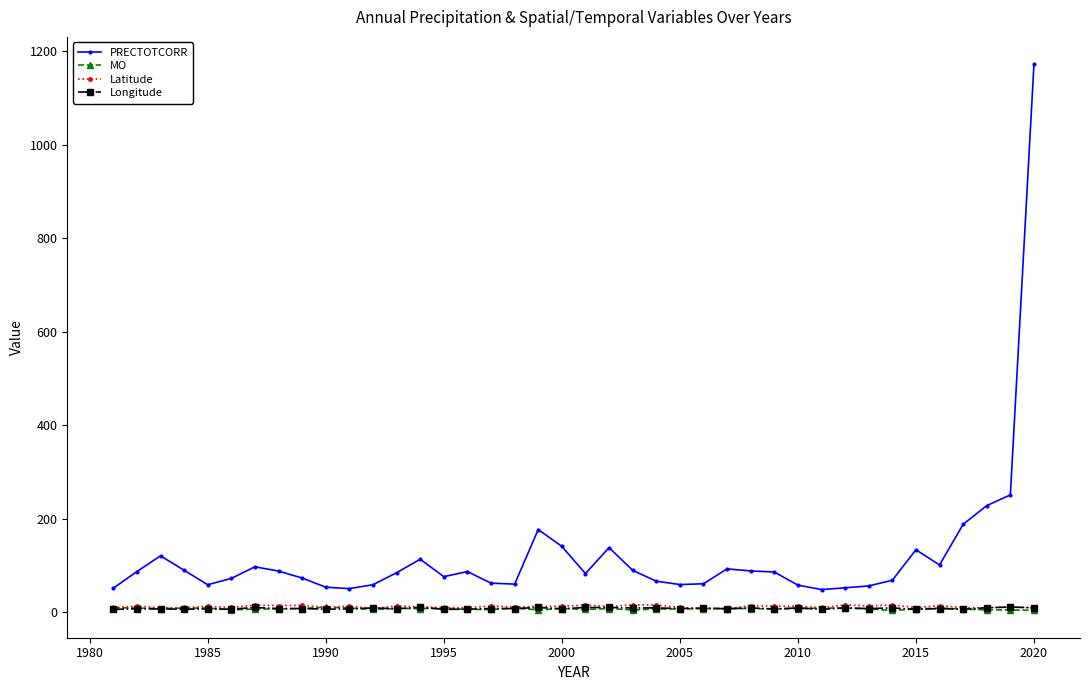

Does the chart have visible grid lines?

No